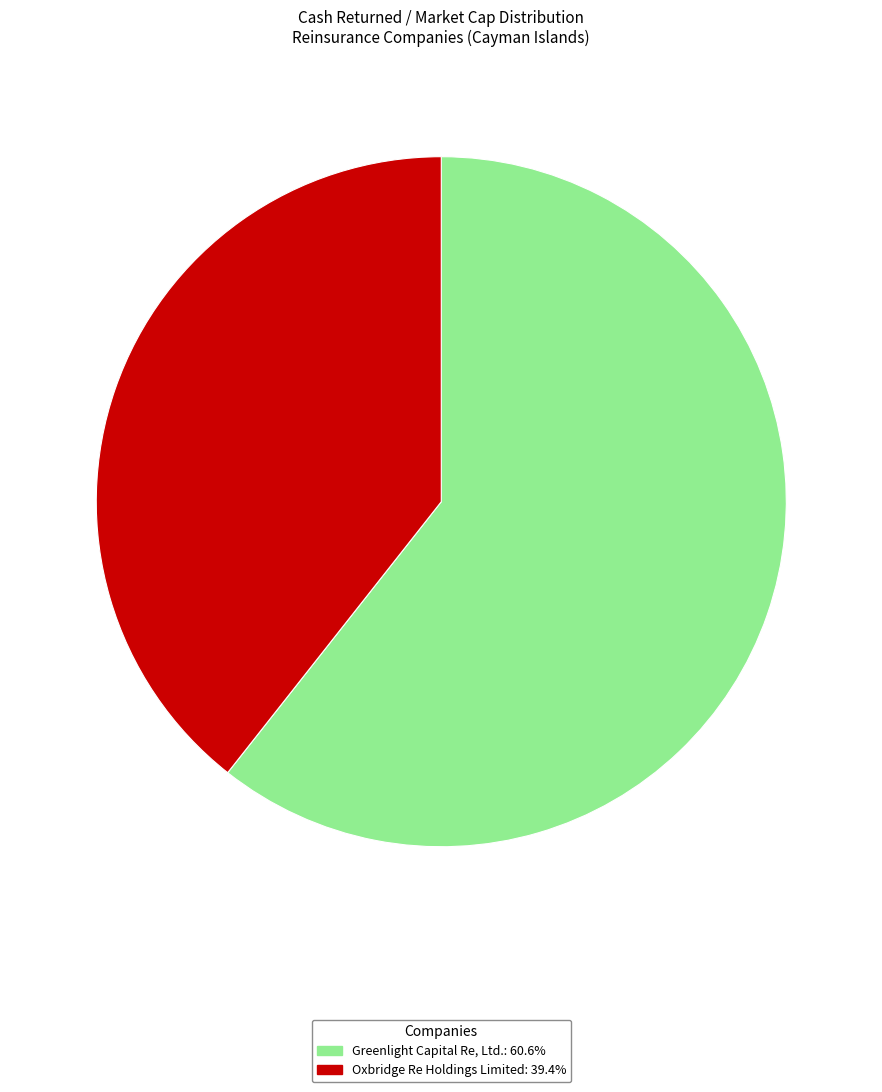

Which category accounts for the majority?

Greenlight Capital Re, Ltd.